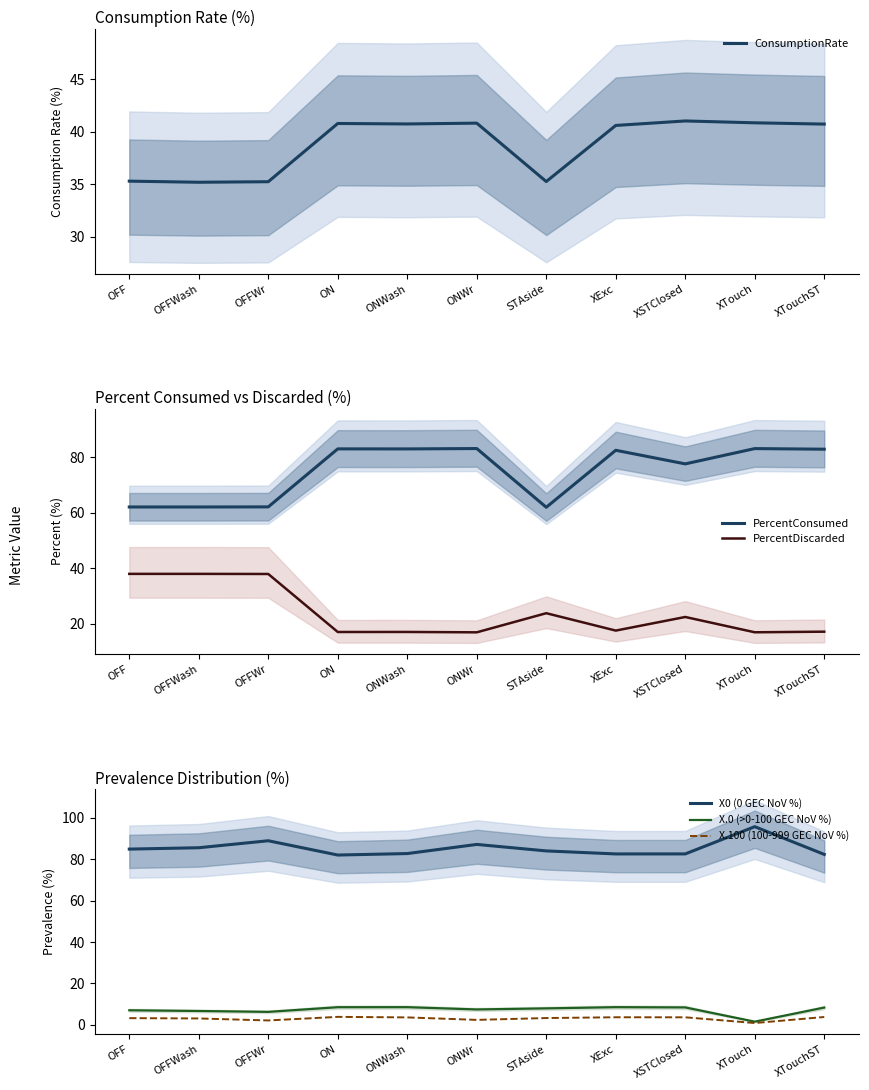

At which label does PercentConsumed first exceed 82?

ON